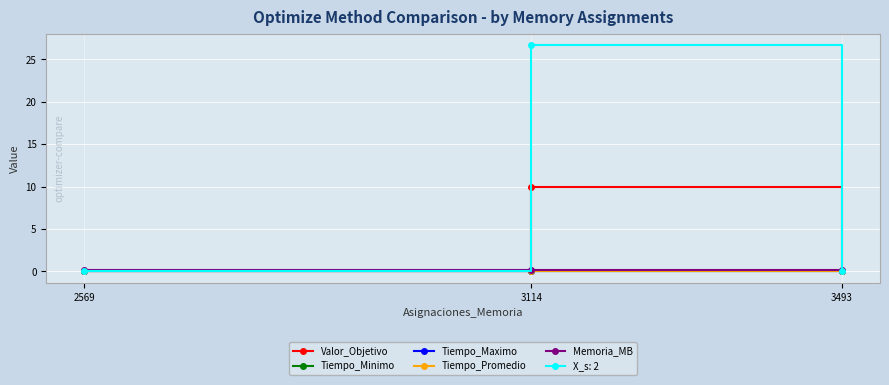

Which series has the largest total across all categories?

X_s: 2